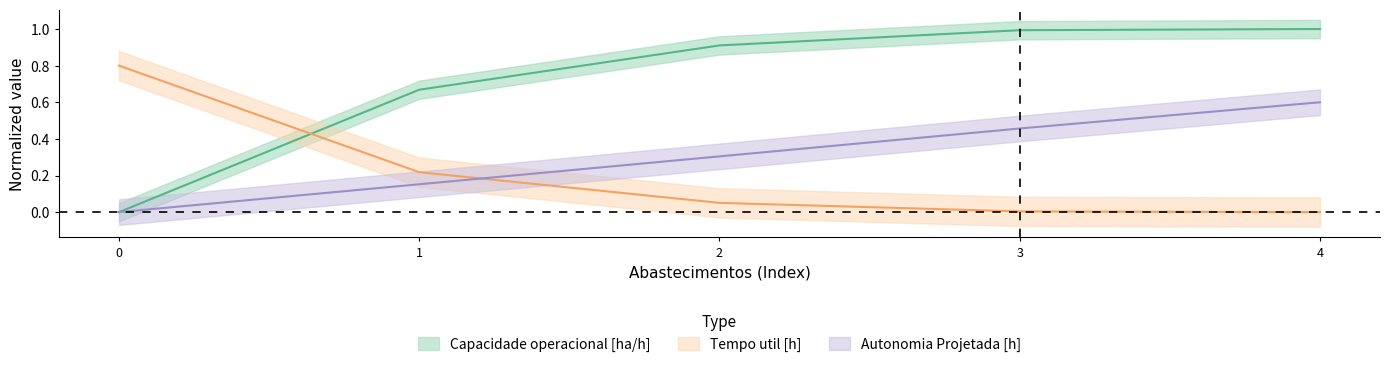

Where do Tempo de missao [h] and Capacidade operacional [ha/h] first cross each other?

0 and 1